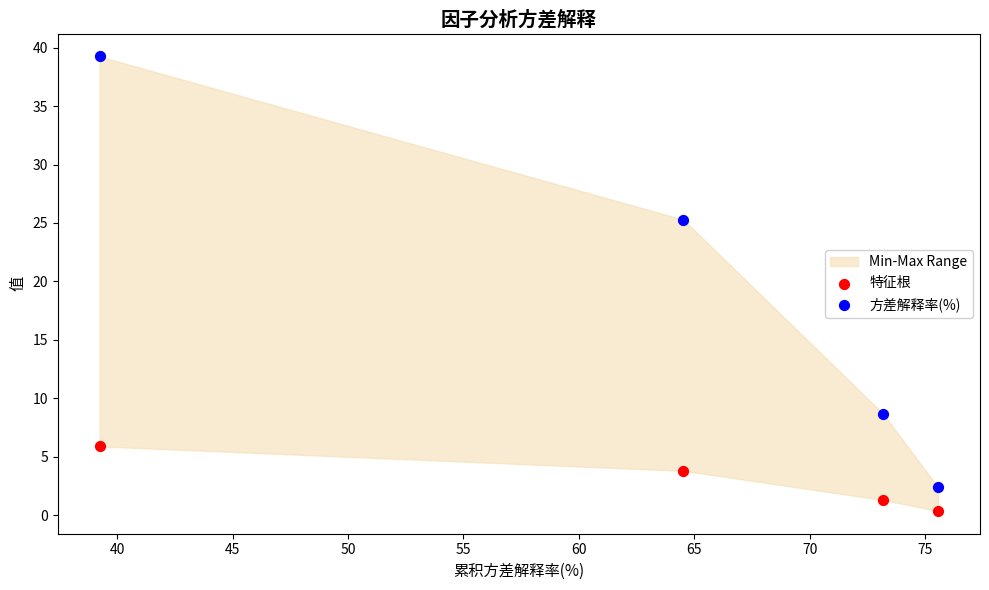

Which series has the largest Y range (max minus min)?

方差解释率(%)